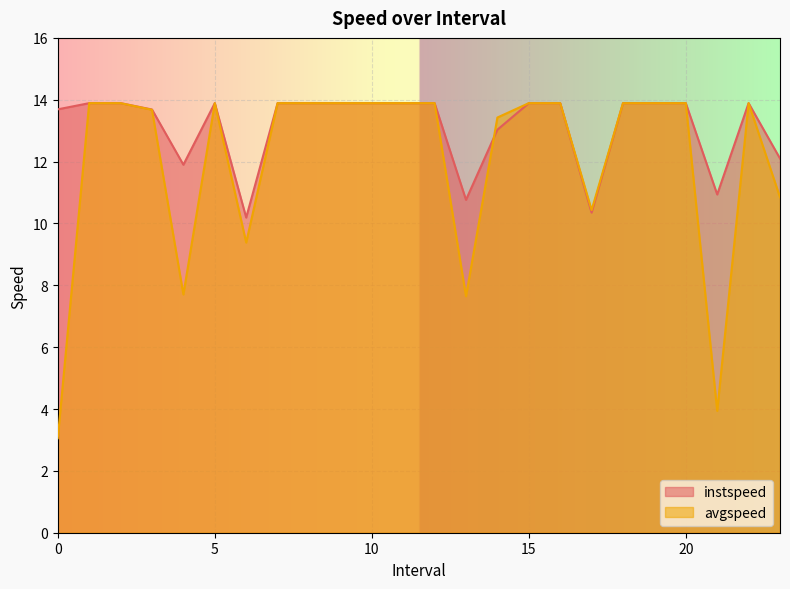

Is it true that instspeed equals 13.9 at 11.0?

True